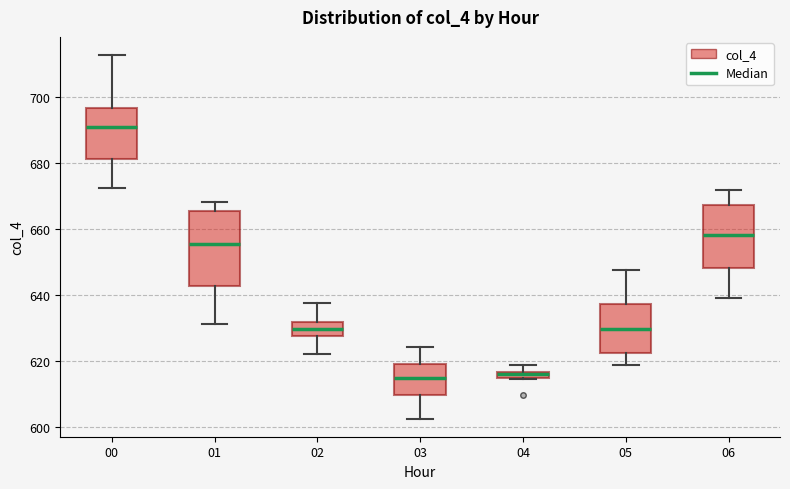

Where does the upper whisker of the box at x = 05 end on the y-axis? The values are not printed on the chart, so give them approximately, as read against the axis.

648